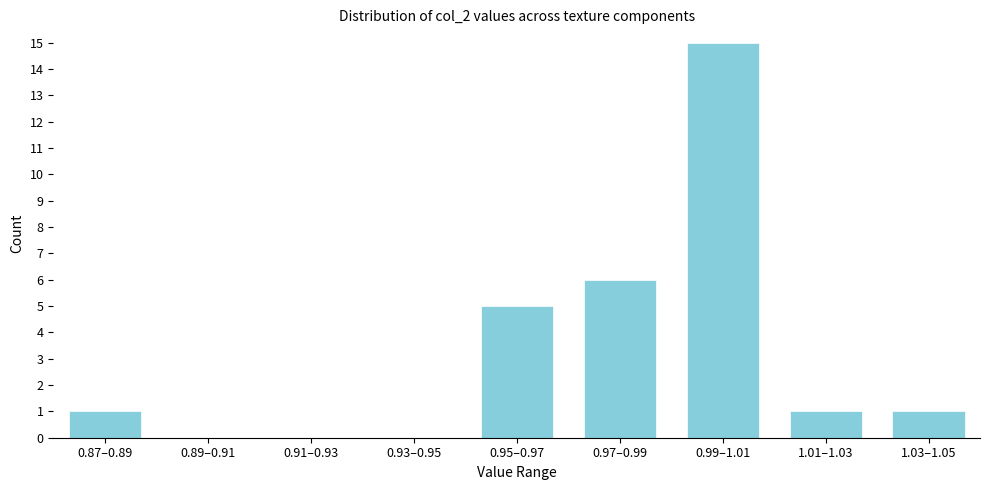

Reading right to left, list all the values displayed in this chart.

1.03–1.05=1	1.01–1.03=1	0.99–1.01=15	0.97–0.99=6	0.95–0.97=5	0.93–0.95=0	0.91–0.93=0	0.89–0.91=0	0.87–0.89=1